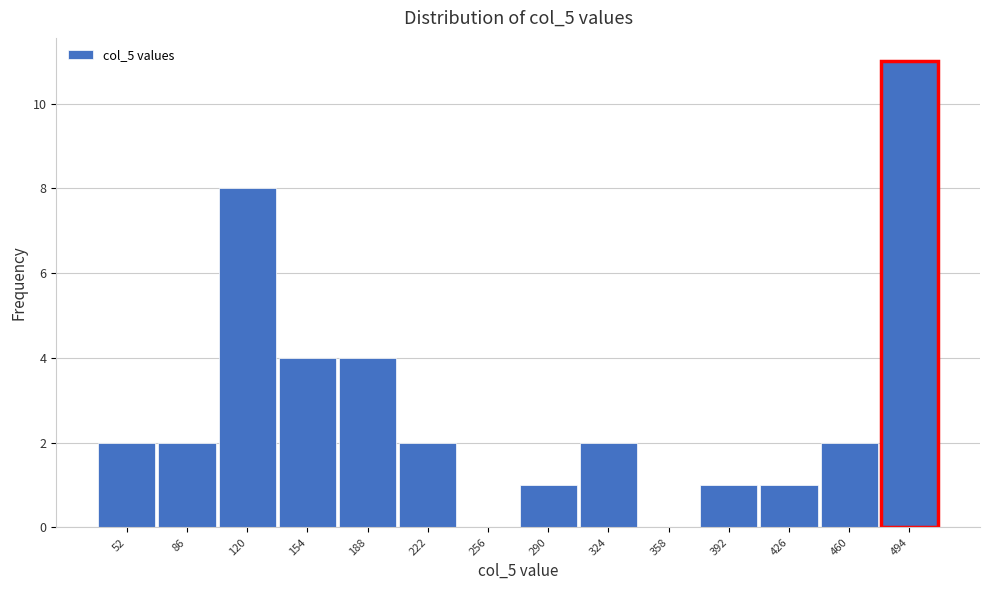

Reading left to right, transcribe all the data shown in this chart.

52=2	86=2	120=8	154=4	188=4	222=2	256=0	290=1	324=2	358=0	392=1	426=1	460=2	494=11